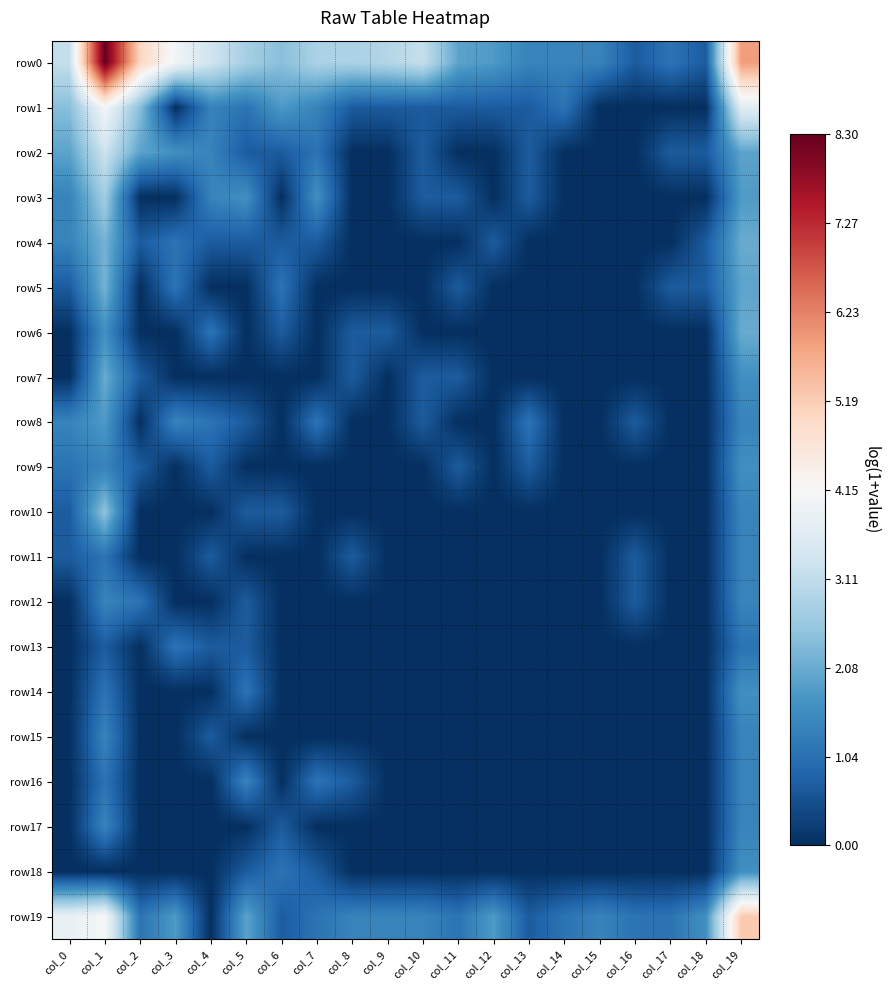

List the series in order of their peak value, highest first.

row0, row19, row1, row2, row3, row10, row4, row5, row6, row7, row8, row9, row14, row18, row11, row12, row15, row16, row17, row13